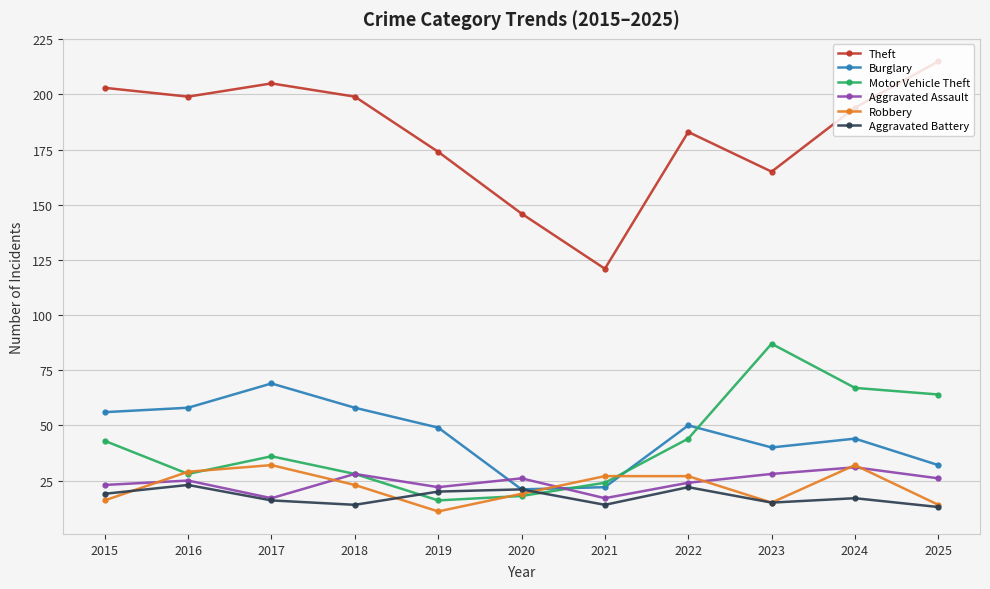

True or false: Aggravated Assault has a value of 42 at 2024.

False